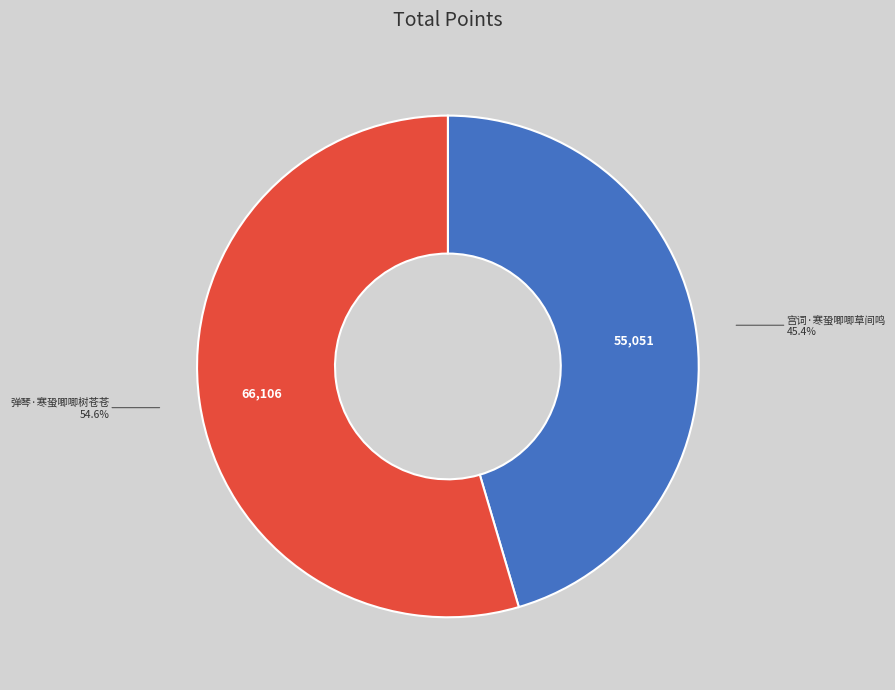

How many segments does this pie chart have?

2